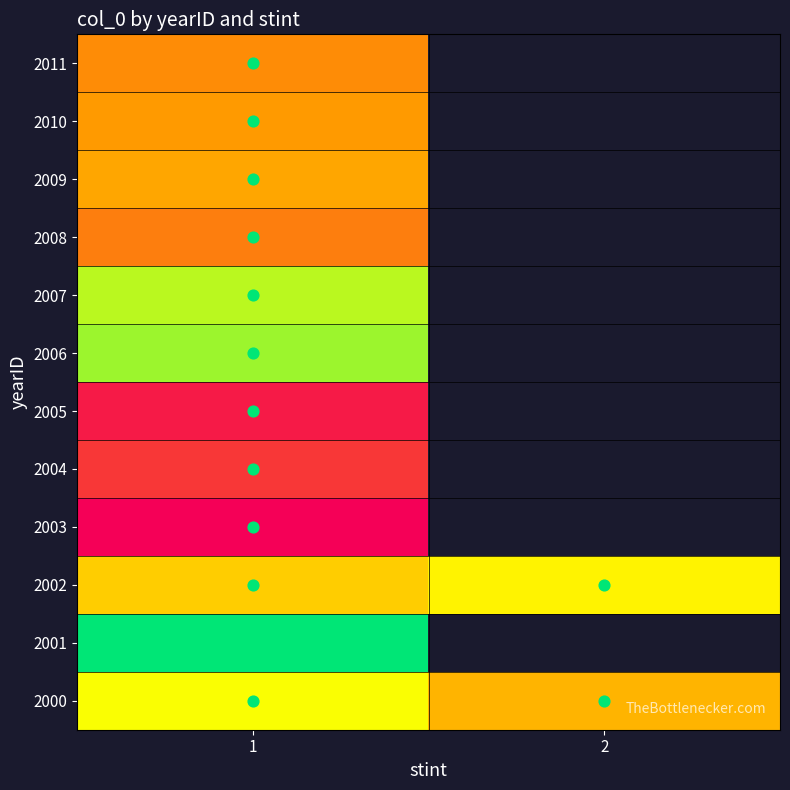

The value of 2003 at 1 is 484.2. True or false?

False